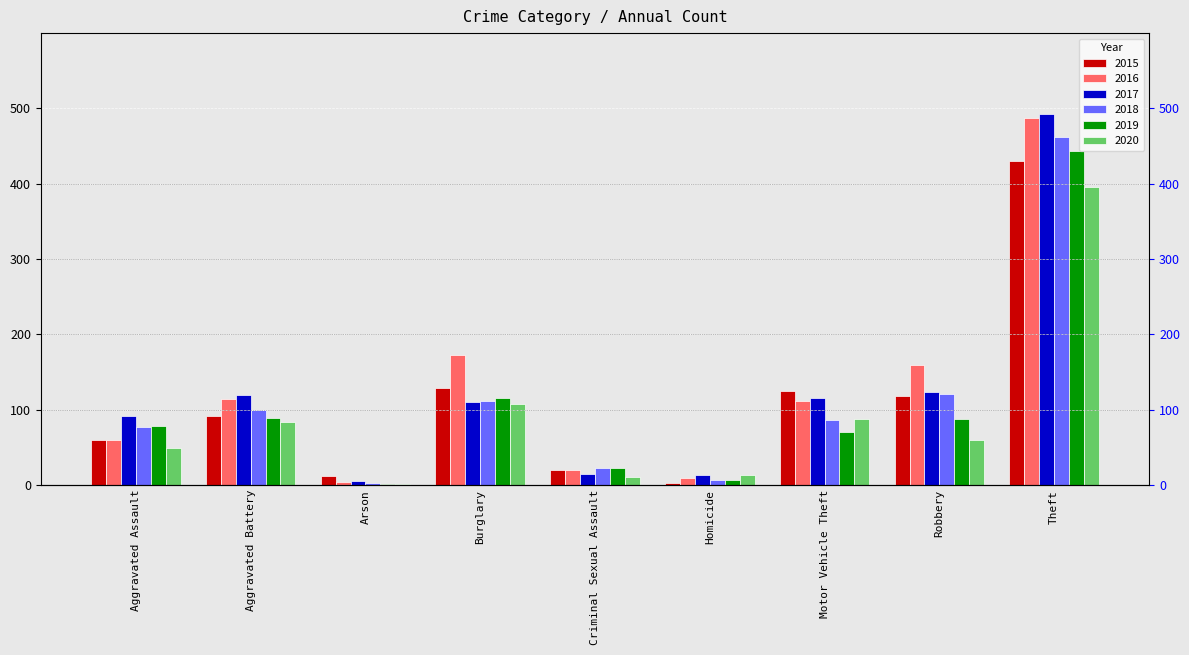

What are all the series names shown in the legend?

2015, 2016, 2017, 2018, 2019, 2020